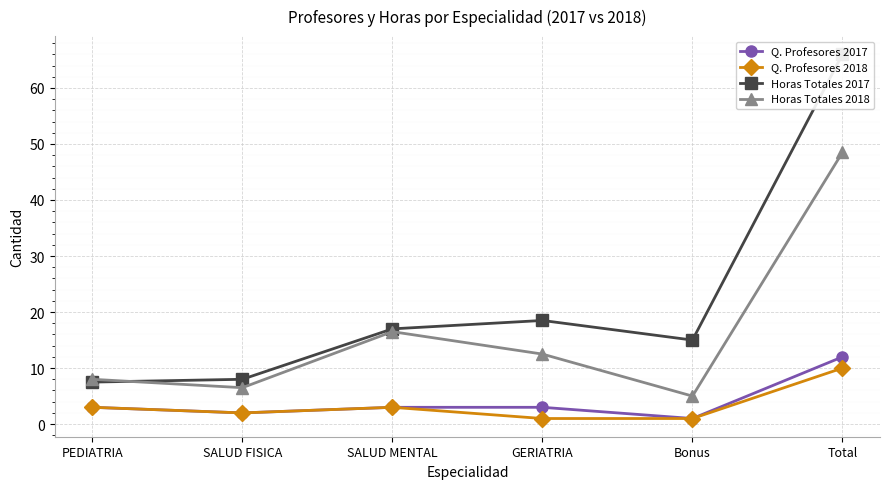

What are all the series names shown in the legend?

Q. Profesores 2017, Q. Profesores 2018, Horas Totales 2017, Horas Totales 2018